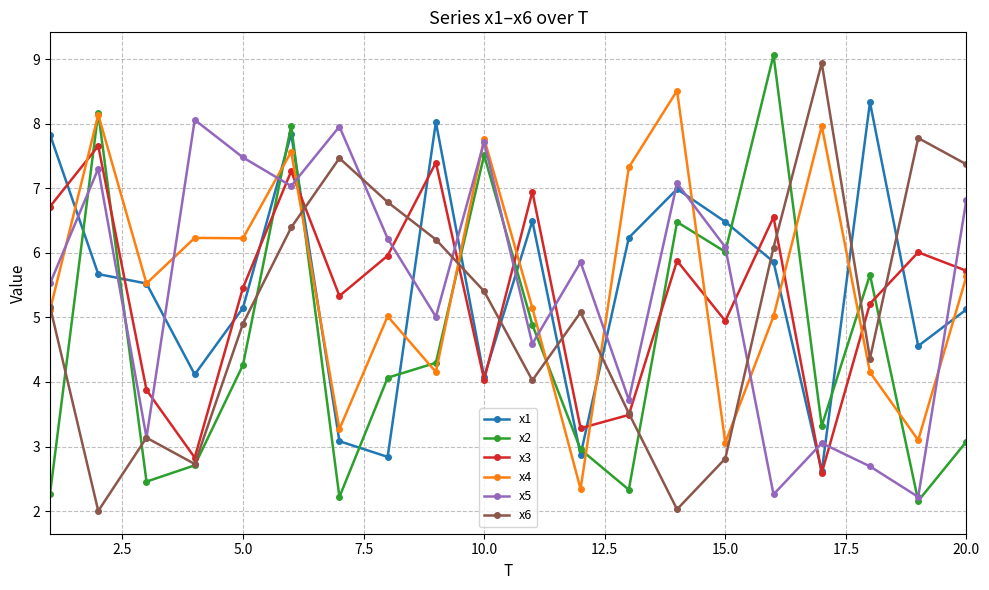

What is the value of the x2 point at the 6th from the left?

8.0